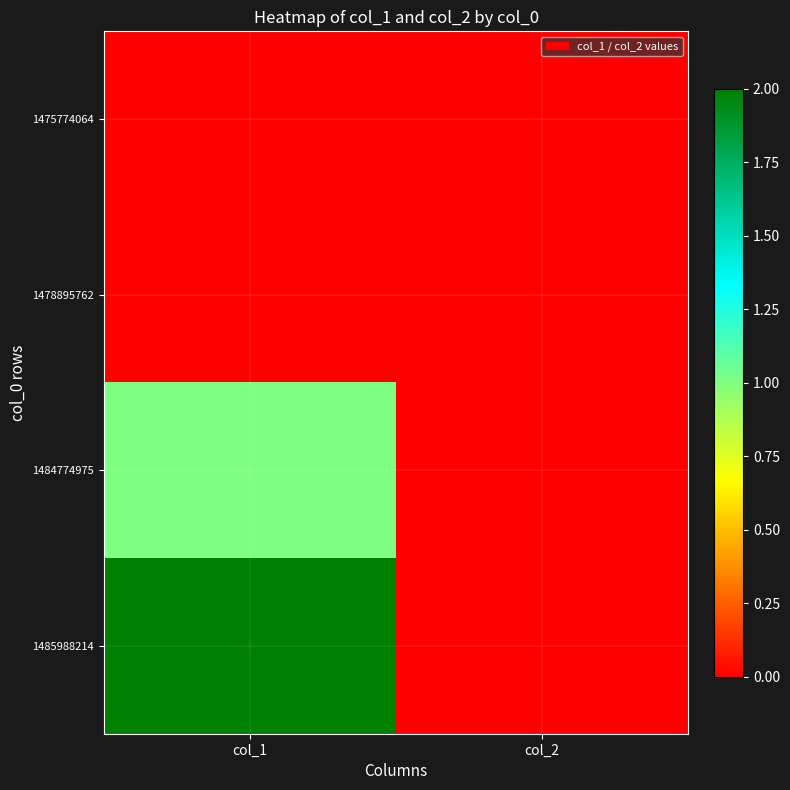

Rank the series at col_2 from highest to lowest value.

1475774064, 1478895762, 1484774975, 1485988214